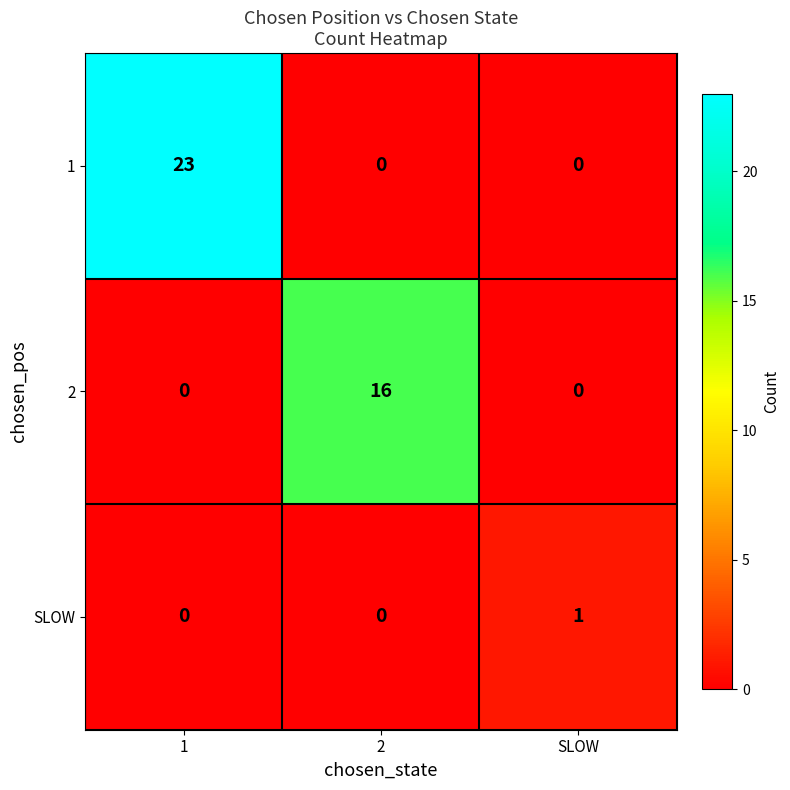

Rank the series by their maximum value, from lowest to highest.

SLOW, 2, 1